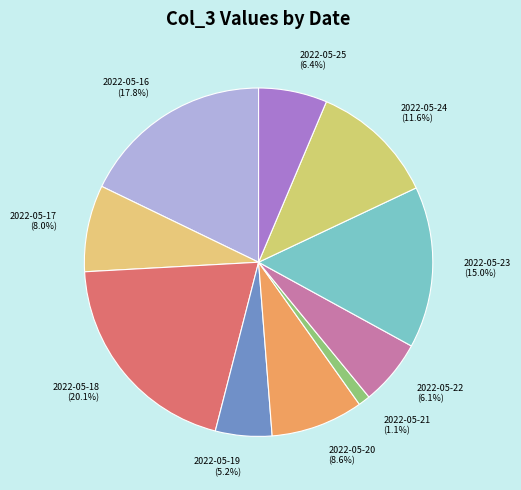

Count the number of slices in the pie.

10